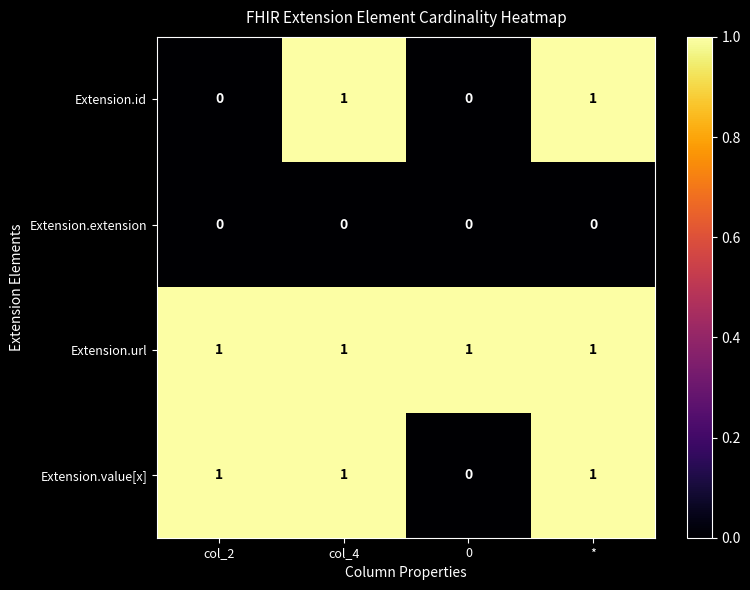

Reading left to right, extract all data points from this chart.

Extension.id: 0	1	0	1
Extension.extension: 0	0	0	0
Extension.url: 1	1	1	1
Extension.value[x]: 1	1	0	1